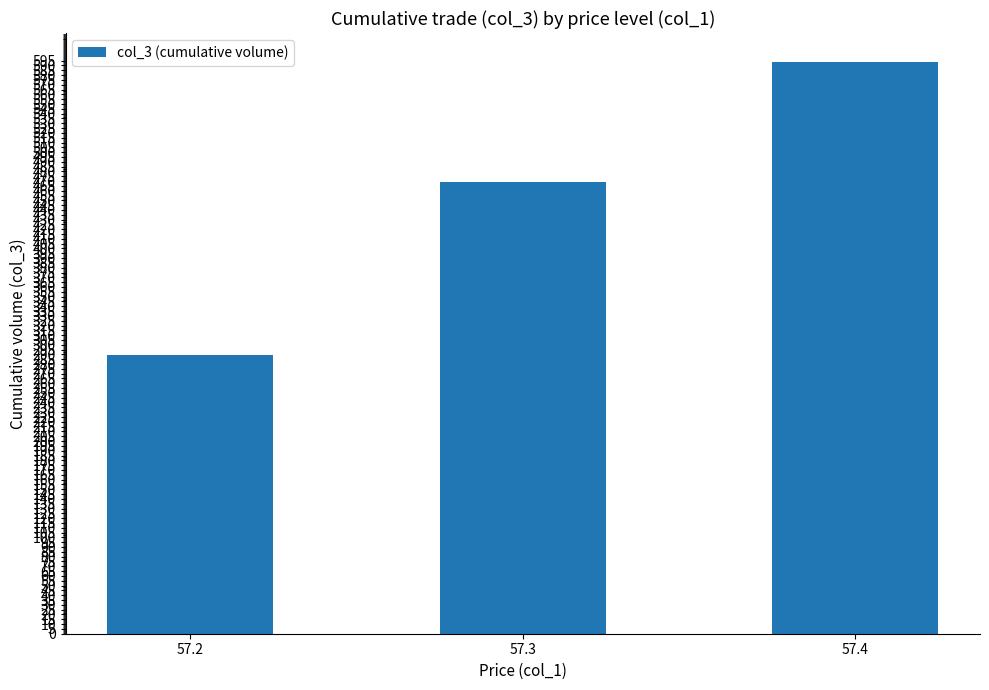

Is it true that the value at 57.3 is 469?

True